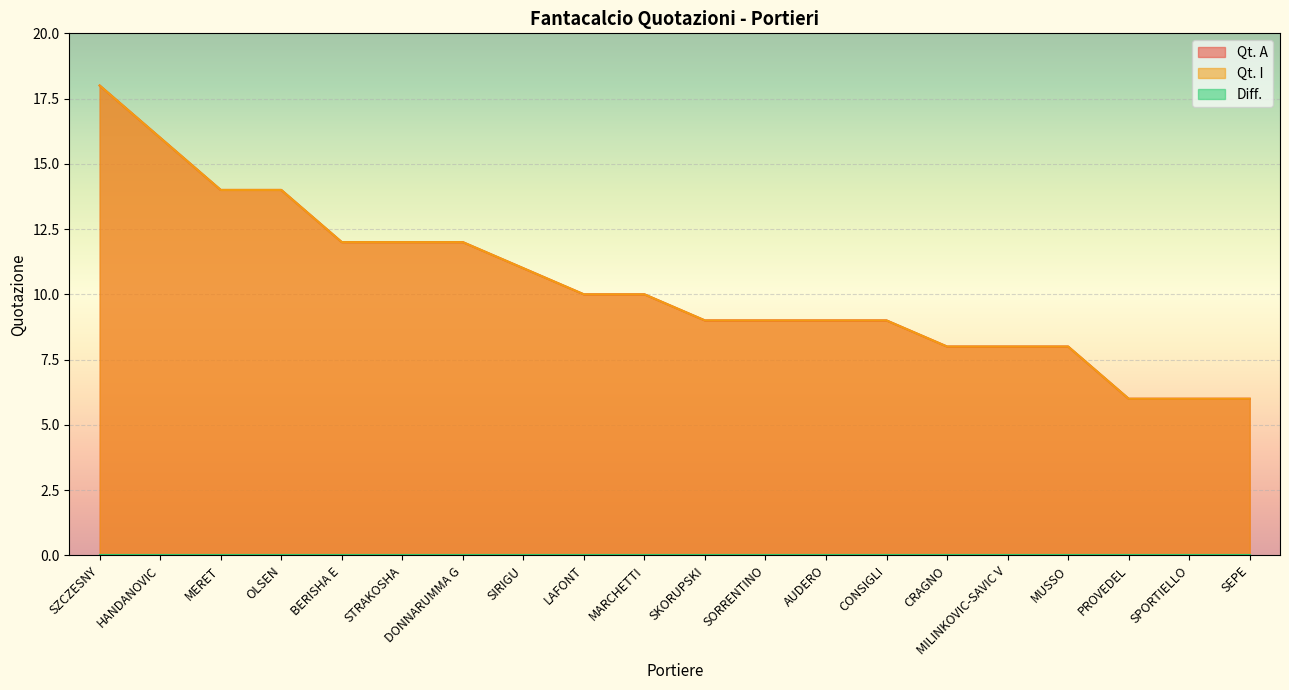

Does the chart display data point markers on the line(s)?

No